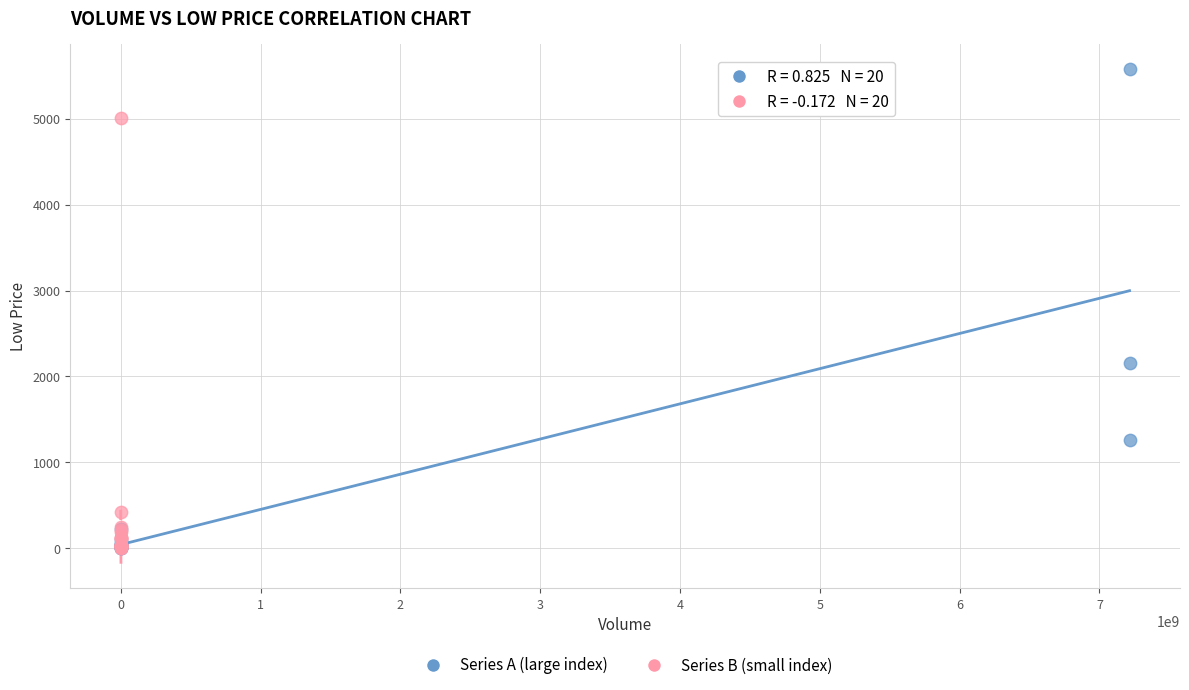

Which series contains the highest Y value?

Series A (large index)